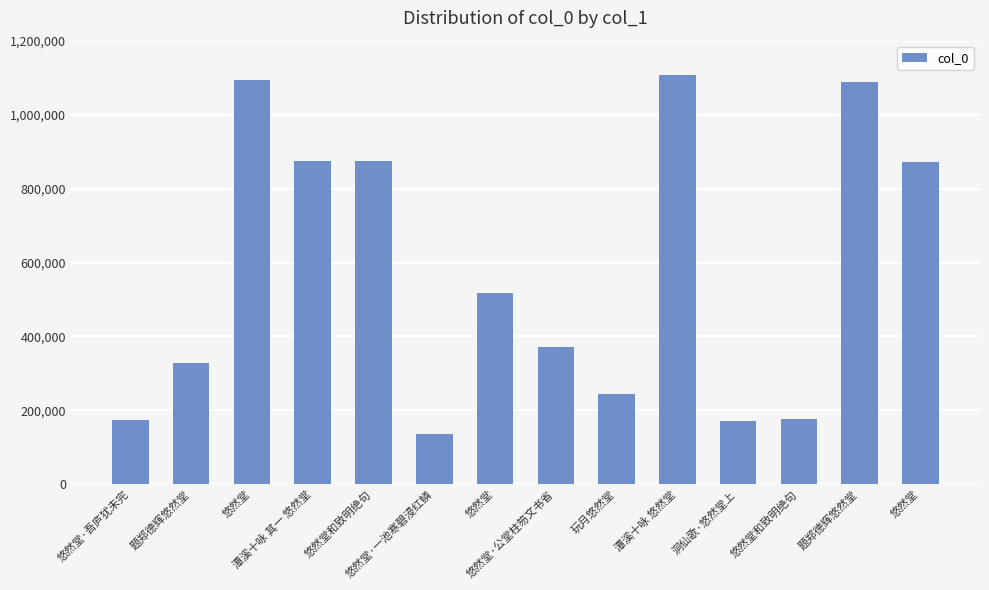

What is the sum of the values at 悠然堂 and 玩月悠然堂?

762110